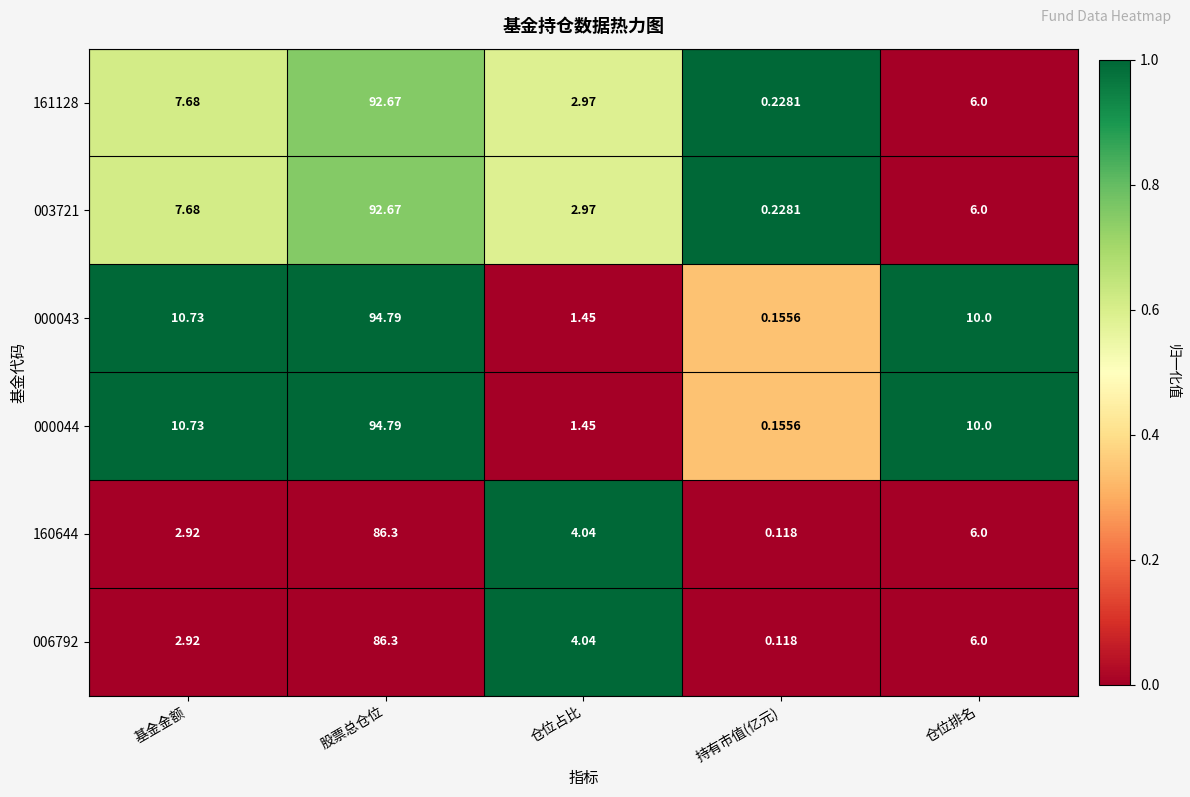

Where is 003721 nearest to the value 46?

基金金额